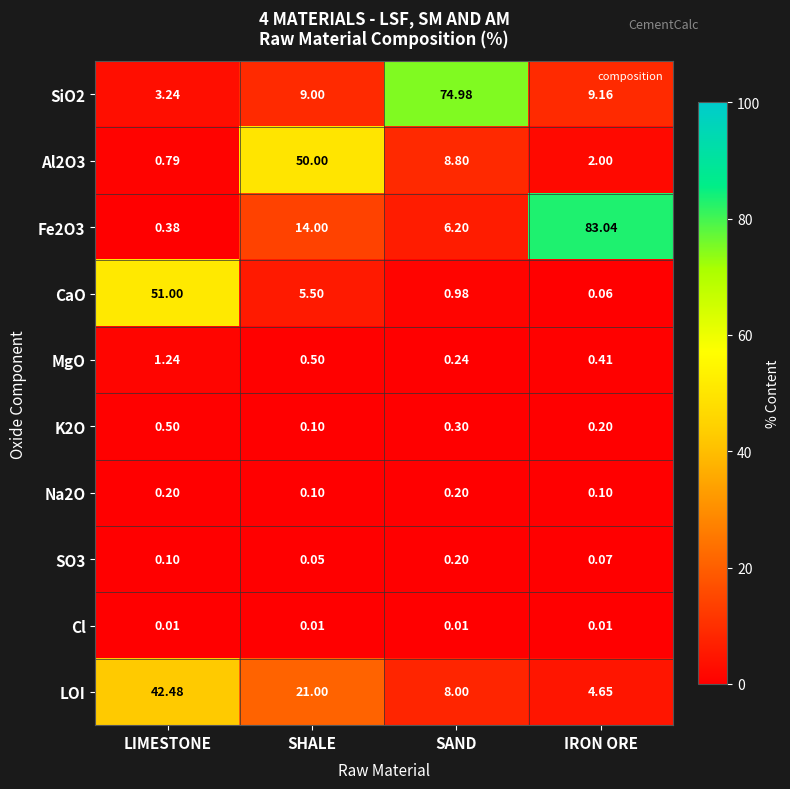

At which category is the sum across all series the highest?

SHALE